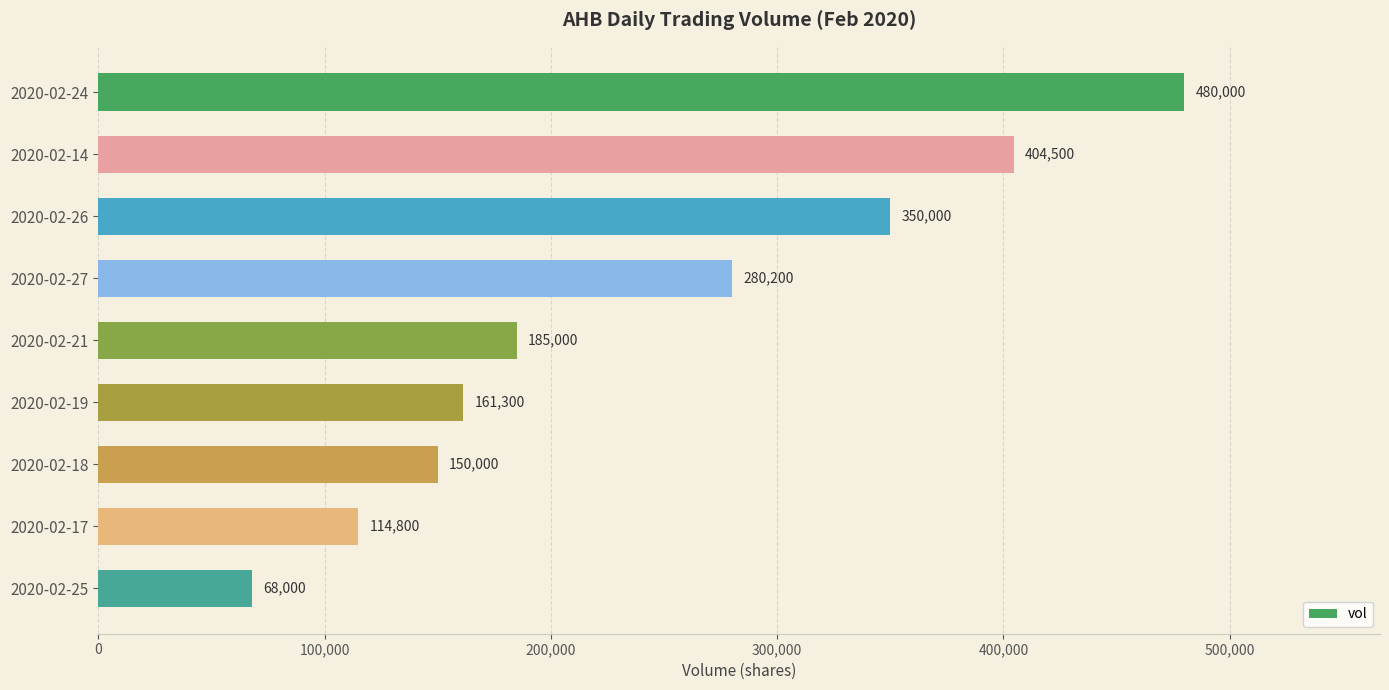

What is the minimum value shown in the chart?

68000